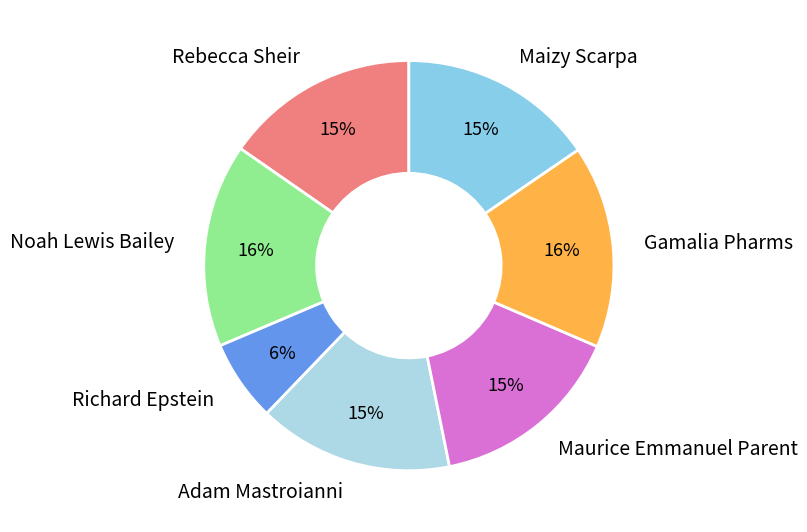

The Maizy Scarpa slice represents 24% of the pie. True or false?

False